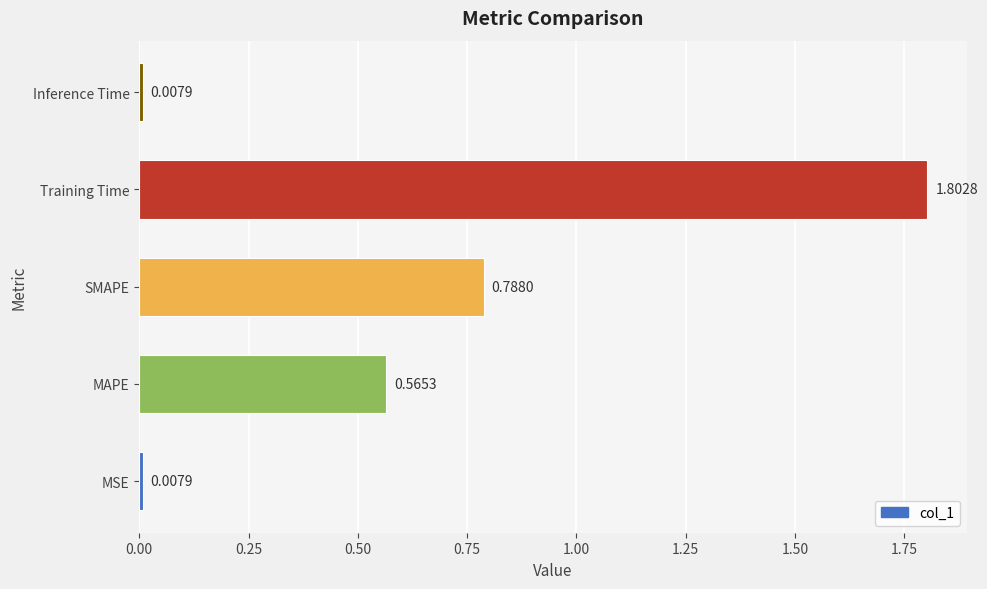

What is the difference between the maximum and second lowest values?

1.8